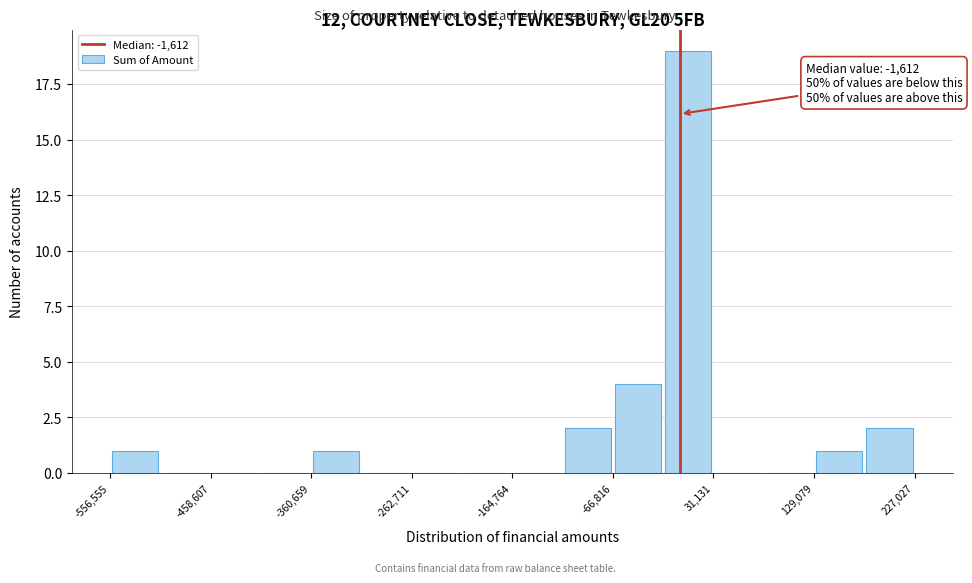

Over which range of the x-axis is the bar tallest?

-20000 to 30000